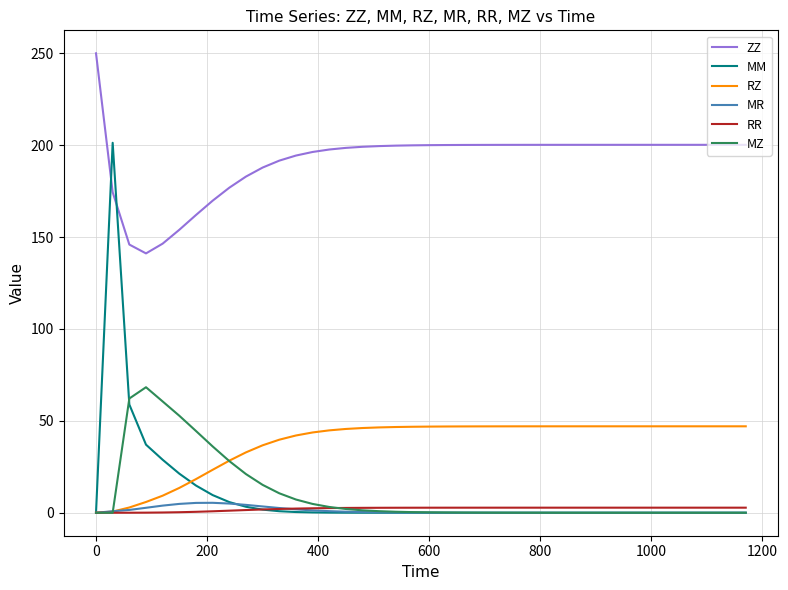

Which series has the largest range (max minus min)?

MM